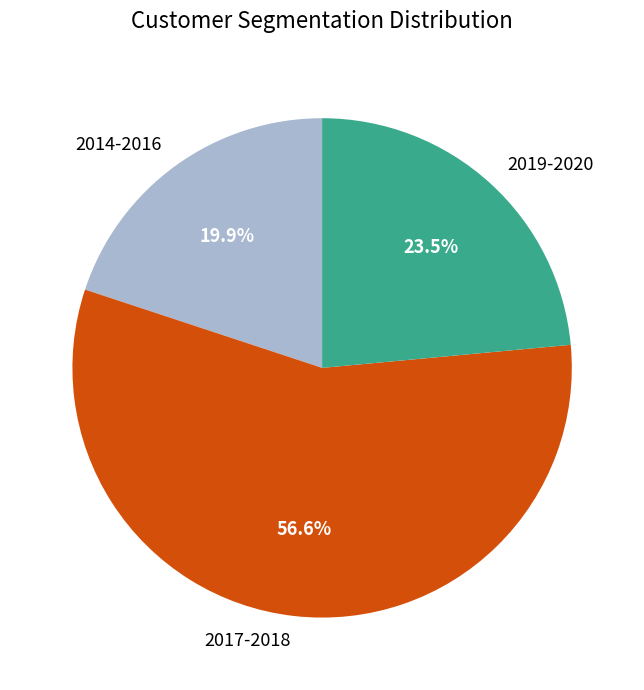

Which slice is the largest?

2017-2018